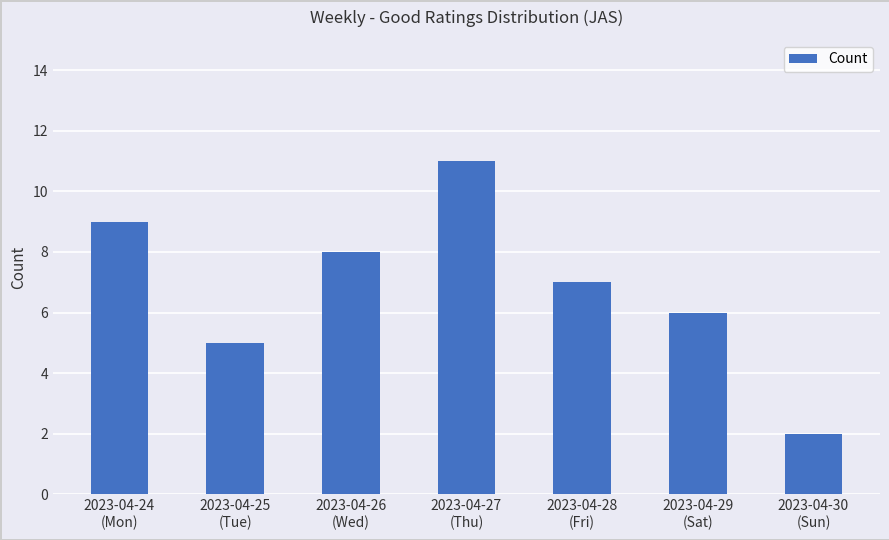

Reading left to right, transcribe all the data shown in this chart.

9	5	8	11	7	6	2